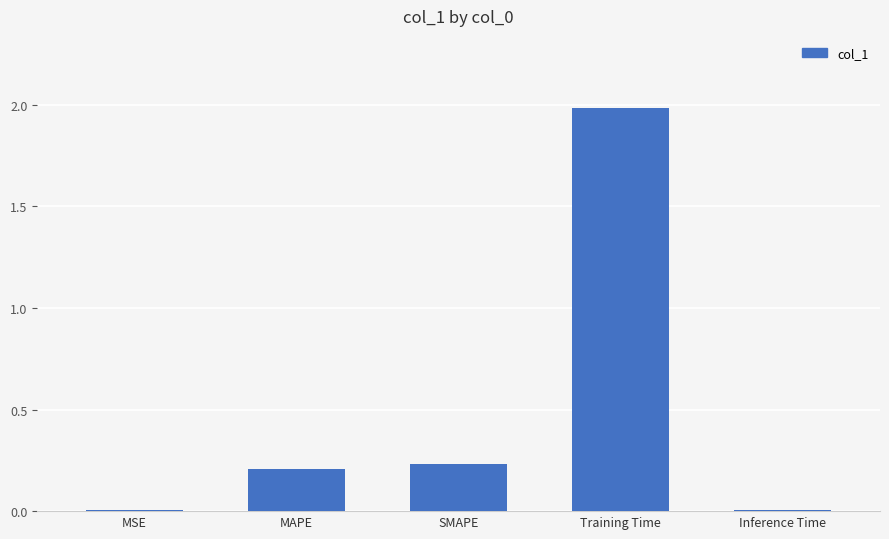

How many bars are there in total?

5